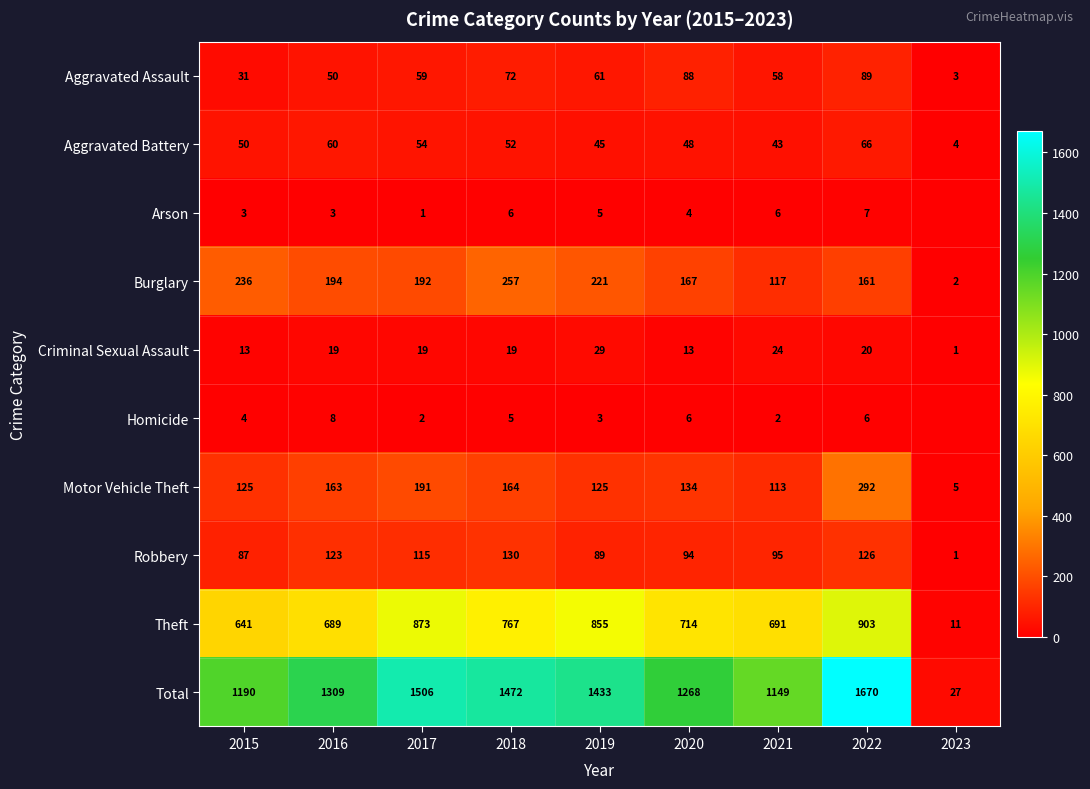

Count the number of categories in the chart.

9